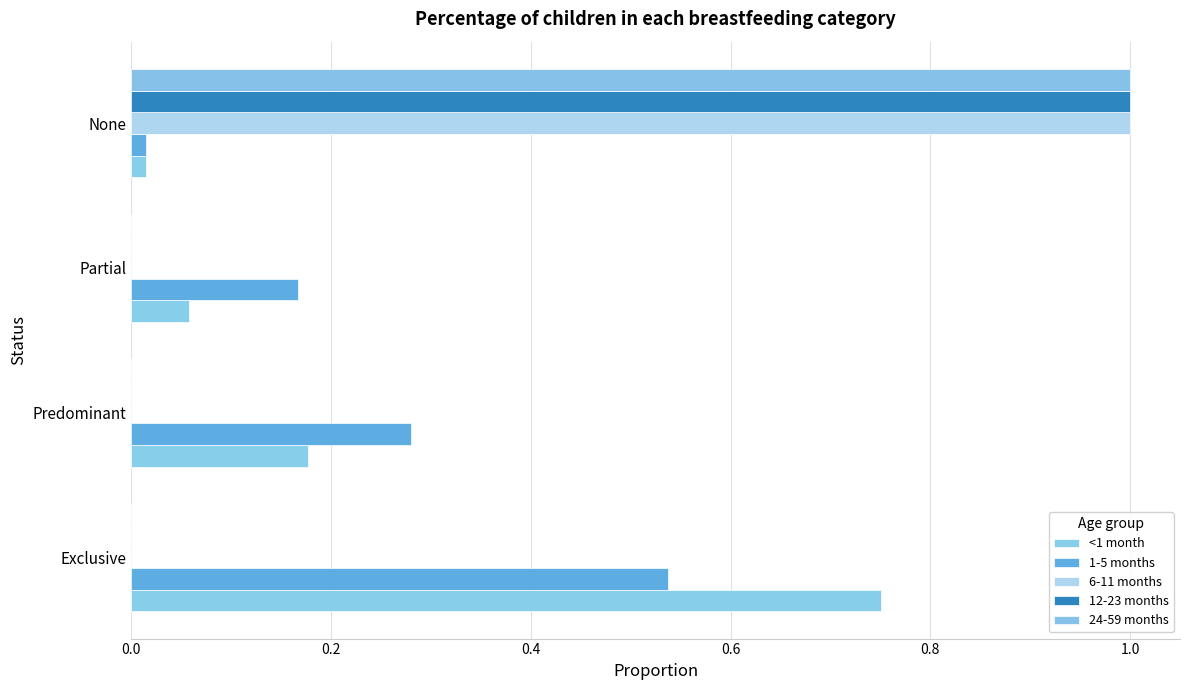

What are all the series names shown in the legend?

<1 month, 1-5 months, 6-11 months, 12-23 months, 24-59 months